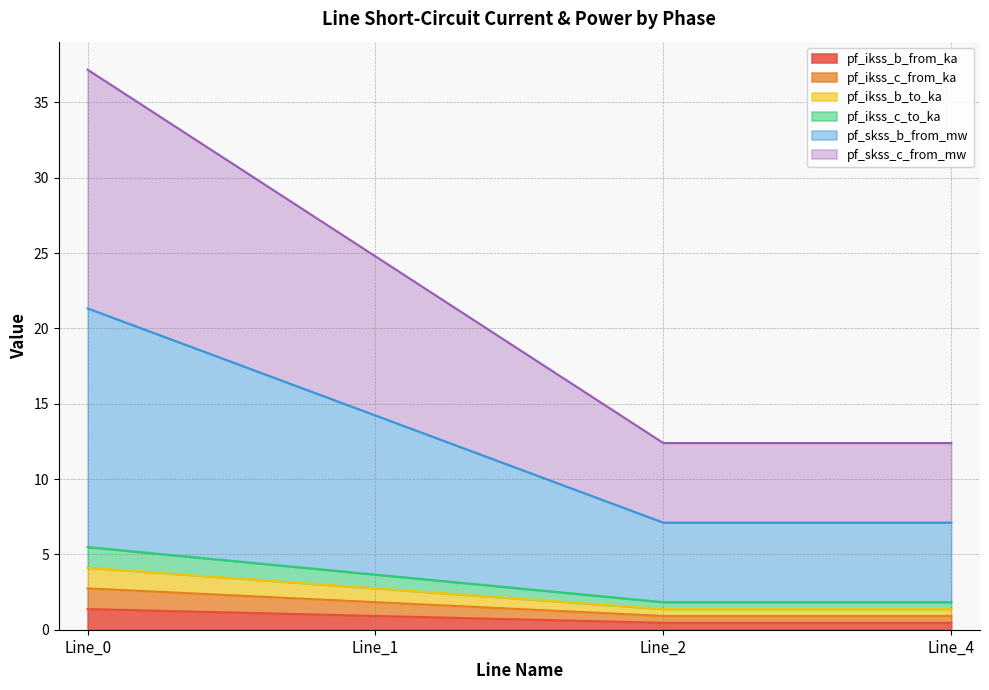

True or false: pf_ikss_b_to_ka and pf_skss_b_from_mw intersect in this chart.

False